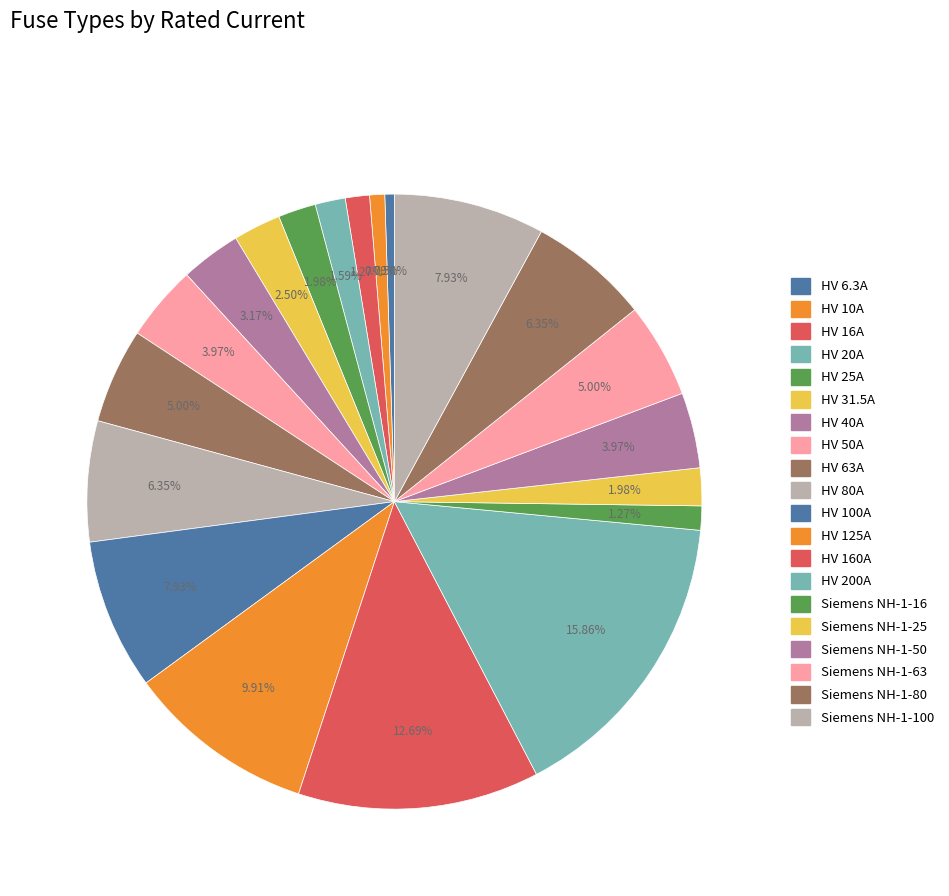

True or false: HV 6.3A accounts for 0% of the total.

True